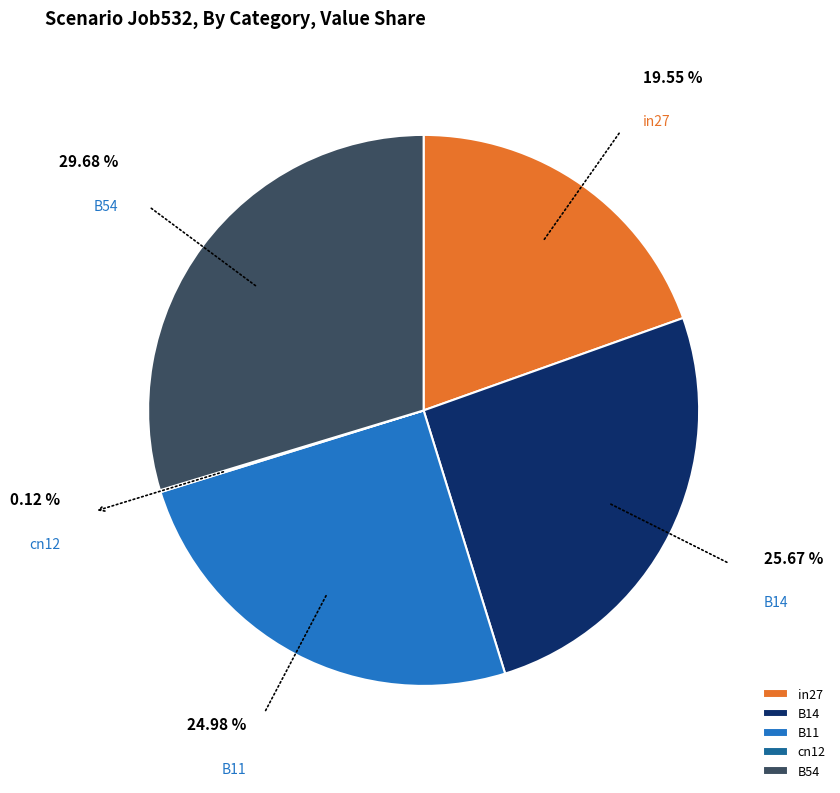

Between in27 and B54, which is larger?

B54